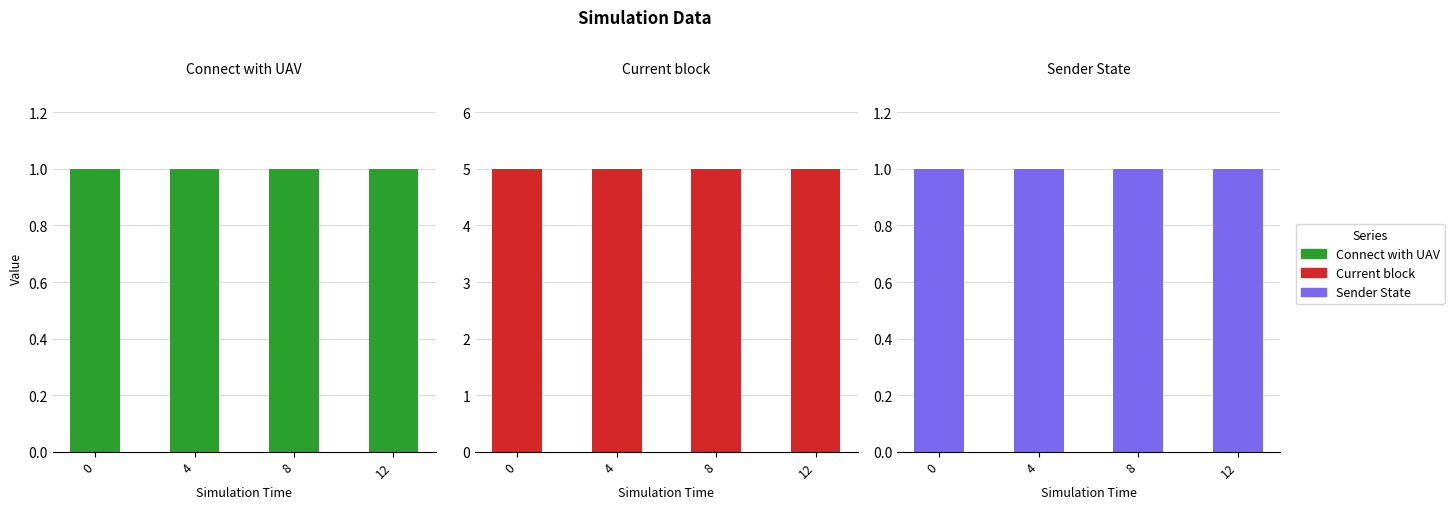

Reading left to right, extract all data points from this chart.

Connect with UAV: 1	1	1	1
Current block: 5	5	5	5
Sender State: 1	1	1	1